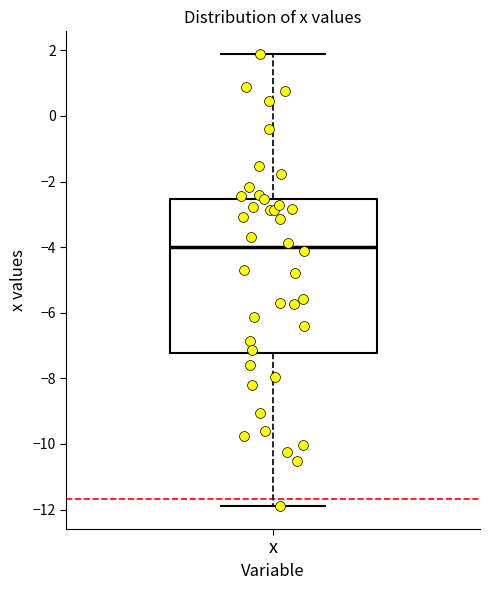

Read this box plot against the y-axis: the position of the median line, the range covered by the box, and the ends of both whiskers. The values are not printed on the chart, so give them approximately, as read against the axis.

median -4.0, box -7.2 to -2.6, whiskers -12.0 to 1.8